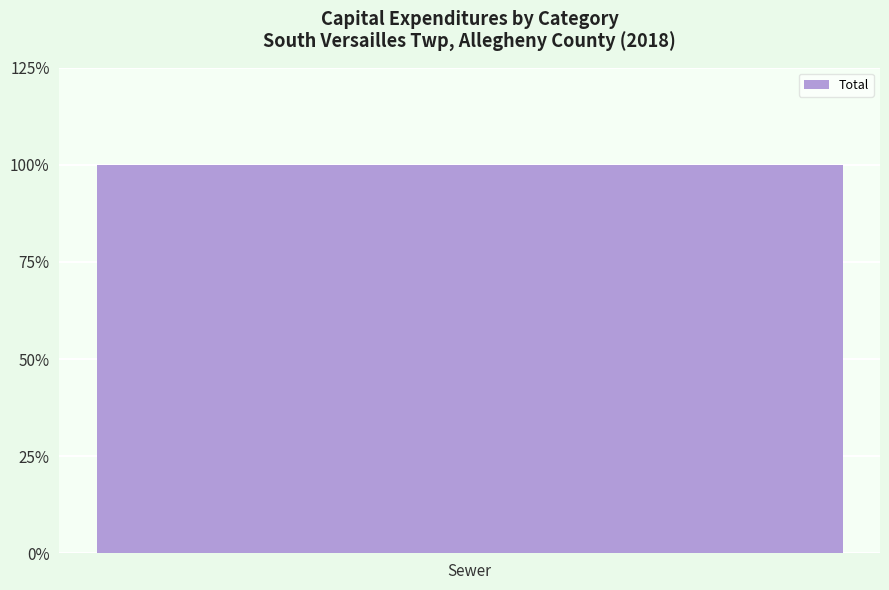

How many distinct data groups are displayed?

1